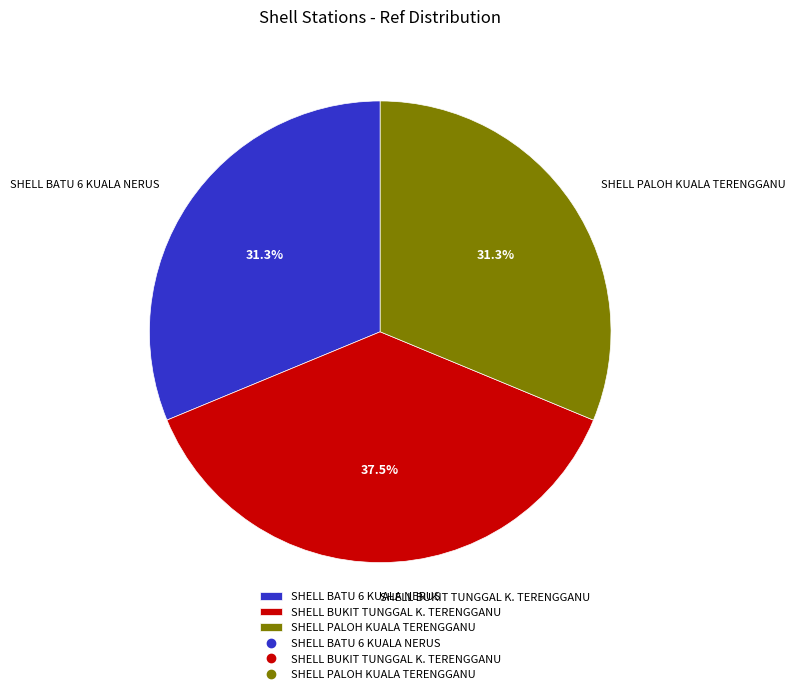

Is there any slice that represents more than half of the pie?

No